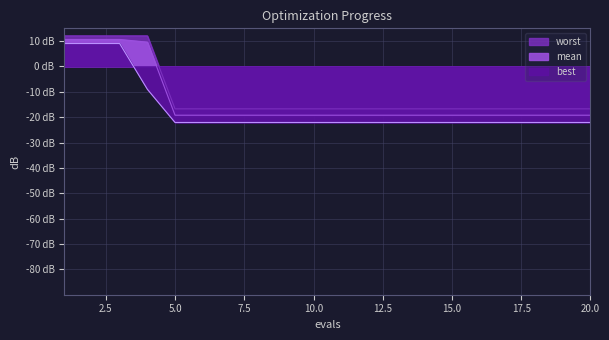

What is the maximum value shown in the chart?

12.0